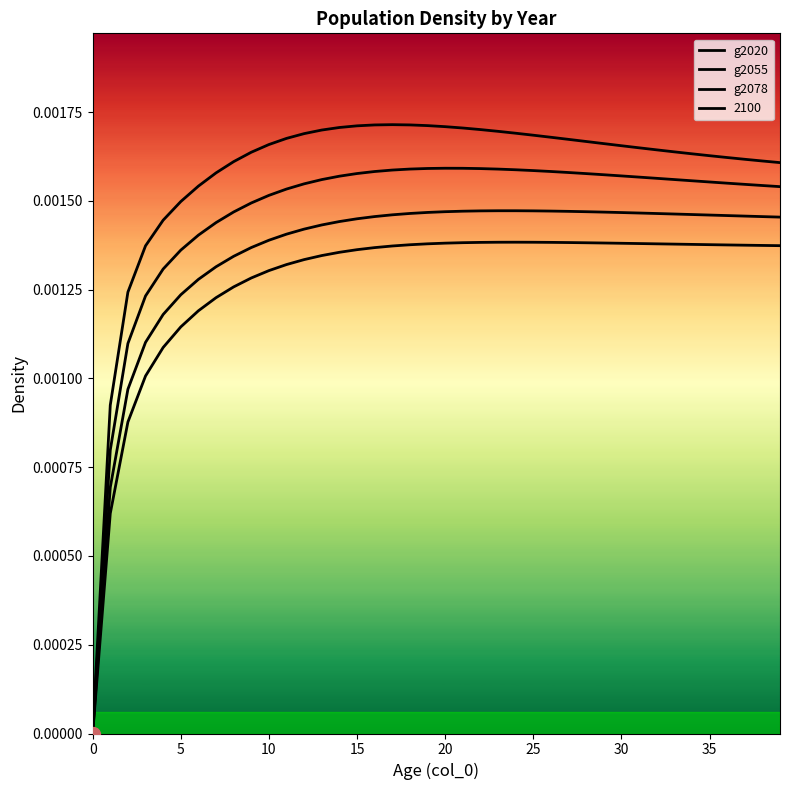

How many distinct data groups are displayed?

4